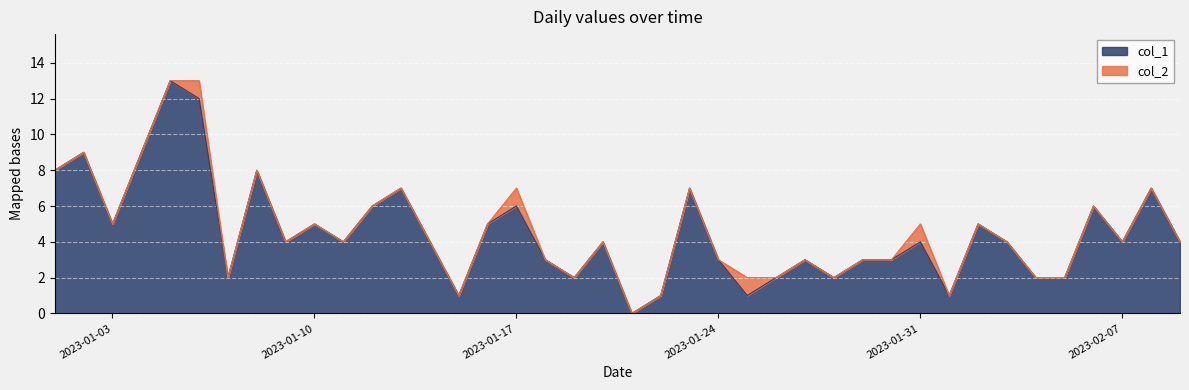

What is the value of the 3rd point from the left?

5